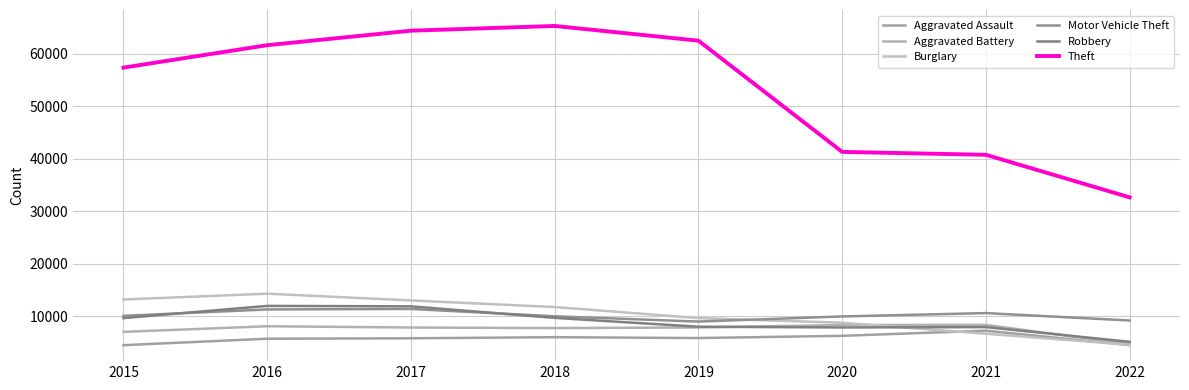

What is the sum of the Aggravated Assault values at 2015 and 2021?

11722